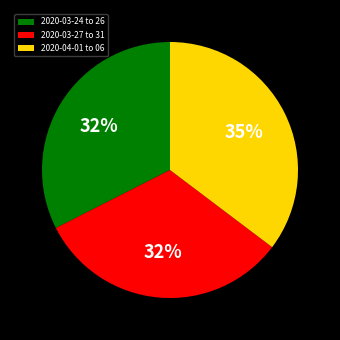

What is the largest slice in the pie chart?

2020-04-01 to 06